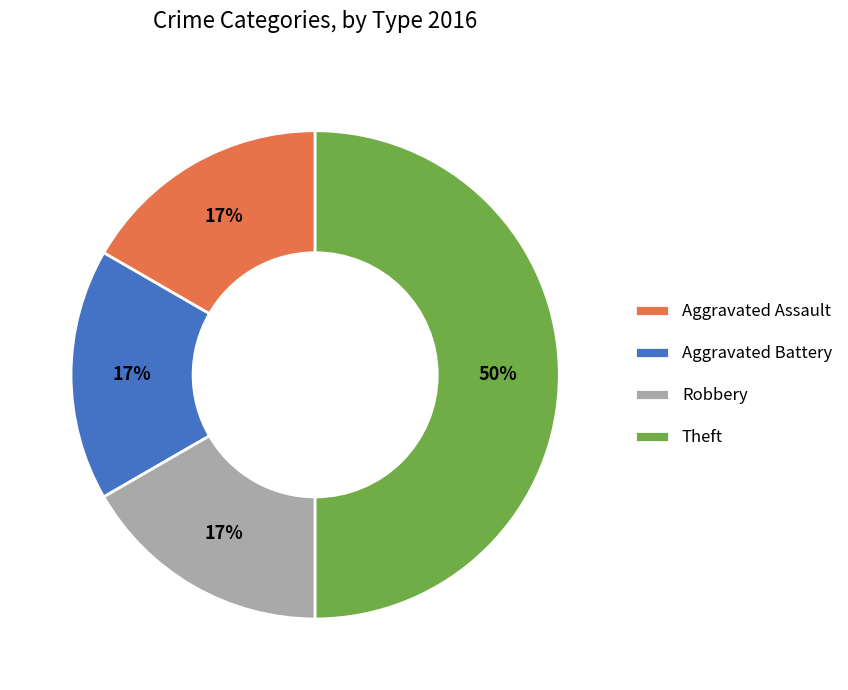

To the nearest percent, what portion does Theft represent?

50%